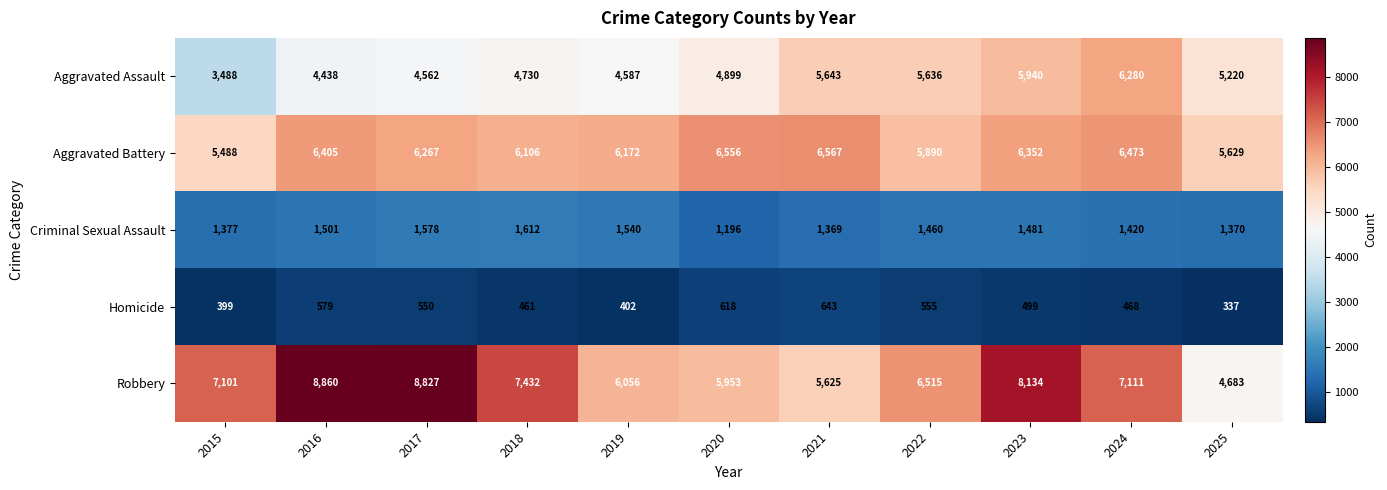

At how many categories does at least one series exceed 5918?

10